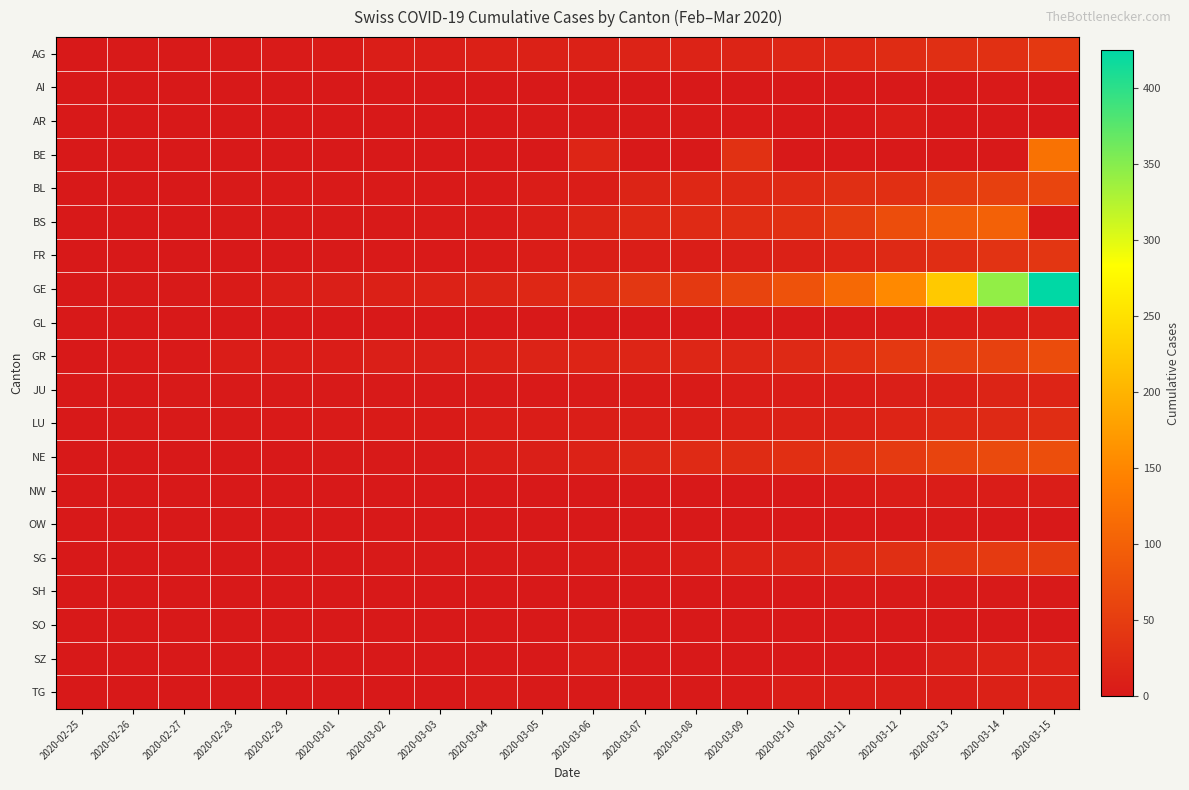

Reading right to left, what are all the values shown in this chart?

AG: 2020-03-15=43	2020-03-14=33	2020-03-13=30	2020-03-12=27	2020-03-11=20	2020-03-10=18	2020-03-09=15	2020-03-08=14	2020-03-07=14	2020-03-06=12	2020-03-05=11	2020-03-04=10	2020-03-03=7	2020-03-02=7	2020-03-01=4	2020-02-29=3	2020-02-28=1	2020-02-27=1	2020-02-26=1	2020-02-25=0
AI: 2020-03-15=0	2020-03-14=2	2020-03-13=0	2020-03-12=0	2020-03-11=0	2020-03-10=0	2020-03-09=0	2020-03-08=0	2020-03-07=0	2020-03-06=0	2020-03-05=0	2020-03-04=0	2020-03-03=0	2020-03-02=0	2020-03-01=0	2020-02-29=0	2020-02-28=0	2020-02-27=0	2020-02-26=0	2020-02-25=0
AR: 2020-03-15=0	2020-03-14=0	2020-03-13=0	2020-03-12=5	2020-03-11=0	2020-03-10=0	2020-03-09=2	2020-03-08=1	2020-03-07=1	2020-03-06=1	2020-03-05=1	2020-03-04=0	2020-03-03=0	2020-03-02=0	2020-03-01=0	2020-02-29=0	2020-02-28=0	2020-02-27=0	2020-02-26=0	2020-02-25=0
BE: 2020-03-15=123	2020-03-14=0	2020-03-13=0	2020-03-12=0	2020-03-11=0	2020-03-10=0	2020-03-09=34	2020-03-08=0	2020-03-07=0	2020-03-06=17	2020-03-05=0	2020-03-04=0	2020-03-03=0	2020-03-02=0	2020-03-01=0	2020-02-29=0	2020-02-28=0	2020-02-27=0	2020-02-26=0	2020-02-25=0
BL: 2020-03-15=62	2020-03-14=54	2020-03-13=48	2020-03-12=31	2020-03-11=30	2020-03-10=24	2020-03-09=21	2020-03-08=20	2020-03-07=15	2020-03-06=6	2020-03-05=6	2020-03-04=2	2020-03-03=2	2020-03-02=2	2020-03-01=2	2020-02-29=2	2020-02-28=1	2020-02-27=0	2020-02-26=0	2020-02-25=0
BS: 2020-03-15=0	2020-03-14=100	2020-03-13=92	2020-03-12=73	2020-03-11=49	2020-03-10=33	2020-03-09=28	2020-03-08=24	2020-03-07=21	2020-03-06=15	2020-03-05=8	2020-03-04=3	2020-03-03=3	2020-03-02=1	2020-03-01=1	2020-02-29=1	2020-02-28=1	2020-02-27=0	2020-02-26=0	2020-02-25=0
FR: 2020-03-15=40	2020-03-14=36	2020-03-13=29	2020-03-12=22	2020-03-11=16	2020-03-10=12	2020-03-09=9	2020-03-08=7	2020-03-07=7	2020-03-06=7	2020-03-05=6	2020-03-04=4	2020-03-03=2	2020-03-02=2	2020-03-01=1	2020-02-29=0	2020-02-28=0	2020-02-27=0	2020-02-26=0	2020-02-25=0
GE: 2020-03-15=425	2020-03-14=343	2020-03-13=224	2020-03-12=153	2020-03-11=112	2020-03-10=79	2020-03-09=59	2020-03-08=44	2020-03-07=42	2020-03-06=29	2020-03-05=20	2020-03-04=15	2020-03-03=13	2020-03-02=10	2020-03-01=9	2020-02-29=8	2020-02-28=4	2020-02-27=1	2020-02-26=1	2020-02-25=0
GL: 2020-03-15=10	2020-03-14=8	2020-03-13=6	2020-03-12=3	2020-03-11=1	2020-03-10=1	2020-03-09=0	2020-03-08=0	2020-03-07=0	2020-03-06=0	2020-03-05=0	2020-03-04=0	2020-03-03=0	2020-03-02=0	2020-03-01=0	2020-02-29=0	2020-02-28=0	2020-02-27=0	2020-02-26=0	2020-02-25=0
GR: 2020-03-15=71	2020-03-14=56	2020-03-13=53	2020-03-12=43	2020-03-11=31	2020-03-10=22	2020-03-09=18	2020-03-08=18	2020-03-07=17	2020-03-06=16	2020-03-05=14	2020-03-04=12	2020-03-03=9	2020-03-02=9	2020-03-01=6	2020-02-29=6	2020-02-28=6	2020-02-27=2	2020-02-26=2	2020-02-25=0
JU: 2020-03-15=16	2020-03-14=15	2020-03-13=10	2020-03-12=9	2020-03-11=6	2020-03-10=6	2020-03-09=5	2020-03-08=4	2020-03-07=4	2020-03-06=3	2020-03-05=2	2020-03-04=1	2020-03-03=1	2020-03-02=1	2020-03-01=1	2020-02-29=1	2020-02-28=1	2020-02-27=1	2020-02-26=0	2020-02-25=0
LU: 2020-03-15=29	2020-03-14=23	2020-03-13=21	2020-03-12=16	2020-03-11=12	2020-03-10=11	2020-03-09=10	2020-03-08=8	2020-03-07=8	2020-03-06=7	2020-03-05=6	2020-03-04=5	2020-03-03=4	2020-03-02=4	2020-03-01=3	2020-02-29=2	2020-02-28=1	2020-02-27=1	2020-02-26=1	2020-02-25=0
NE: 2020-03-15=74	2020-03-14=68	2020-03-13=59	2020-03-12=46	2020-03-11=37	2020-03-10=31	2020-03-09=27	2020-03-08=24	2020-03-07=18	2020-03-06=13	2020-03-05=9	2020-03-04=8	2020-03-03=1	2020-03-02=1	2020-03-01=1	2020-02-29=0	2020-02-28=0	2020-02-27=0	2020-02-26=0	2020-02-25=0
NW: 2020-03-15=8	2020-03-14=5	2020-03-13=5	2020-03-12=5	2020-03-11=4	2020-03-10=0	2020-03-09=0	2020-03-08=0	2020-03-07=0	2020-03-06=0	2020-03-05=0	2020-03-04=0	2020-03-03=0	2020-03-02=0	2020-03-01=0	2020-02-29=0	2020-02-28=0	2020-02-27=0	2020-02-26=0	2020-02-25=0
OW: 2020-03-15=0	2020-03-14=0	2020-03-13=1	2020-03-12=0	2020-03-11=0	2020-03-10=0	2020-03-09=0	2020-03-08=0	2020-03-07=0	2020-03-06=0	2020-03-05=0	2020-03-04=0	2020-03-03=0	2020-03-02=0	2020-03-01=0	2020-02-29=0	2020-02-28=0	2020-02-27=0	2020-02-26=0	2020-02-25=0
SG: 2020-03-15=49	2020-03-14=46	2020-03-13=39	2020-03-12=30	2020-03-11=22	2020-03-10=14	2020-03-09=13	2020-03-08=5	2020-03-07=4	2020-03-06=4	2020-03-05=1	2020-03-04=1	2020-03-03=1	2020-03-02=1	2020-03-01=0	2020-02-29=0	2020-02-28=0	2020-02-27=0	2020-02-26=0	2020-02-25=0
SH: 2020-03-15=1	2020-03-14=1	2020-03-13=1	2020-03-12=1	2020-03-11=1	2020-03-10=0	2020-03-09=0	2020-03-08=0	2020-03-07=0	2020-03-06=0	2020-03-05=0	2020-03-04=0	2020-03-03=0	2020-03-02=0	2020-03-01=0	2020-02-29=0	2020-02-28=0	2020-02-27=0	2020-02-26=0	2020-02-25=0
SO: 2020-03-15=0	2020-03-14=0	2020-03-13=0	2020-03-12=0	2020-03-11=0	2020-03-10=0	2020-03-09=0	2020-03-08=0	2020-03-07=0	2020-03-06=1	2020-03-05=0	2020-03-04=0	2020-03-03=0	2020-03-02=0	2020-03-01=0	2020-02-29=0	2020-02-28=0	2020-02-27=0	2020-02-26=0	2020-02-25=0
SZ: 2020-03-15=13	2020-03-14=13	2020-03-13=9	2020-03-12=0	2020-03-11=0	2020-03-10=0	2020-03-09=0	2020-03-08=0	2020-03-07=0	2020-03-06=6	2020-03-05=0	2020-03-04=0	2020-03-03=0	2020-03-02=0	2020-03-01=0	2020-02-29=0	2020-02-28=0	2020-02-27=0	2020-02-26=0	2020-02-25=0
TG: 2020-03-15=13	2020-03-14=11	2020-03-13=8	2020-03-12=7	2020-03-11=5	2020-03-10=5	2020-03-09=2	2020-03-08=1	2020-03-07=1	2020-03-06=1	2020-03-05=1	2020-03-04=3	2020-03-03=0	2020-03-02=0	2020-03-01=0	2020-02-29=0	2020-02-28=0	2020-02-27=0	2020-02-26=0	2020-02-25=0